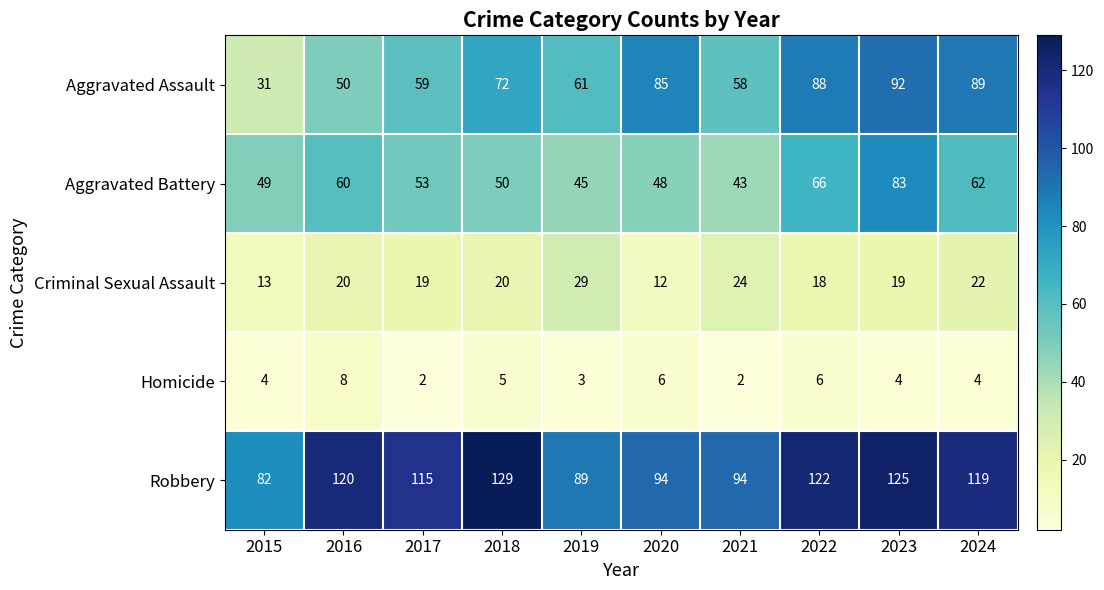

Which series has the largest total across all categories?

Robbery